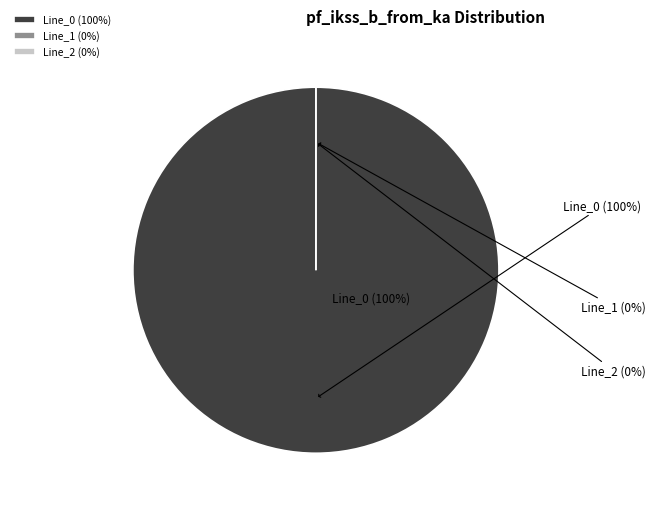

How many segments does this pie chart have?

3